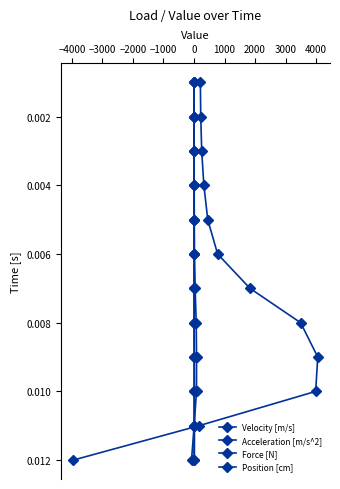

True or false: Force [N] has more than 0 interior local peaks.

False